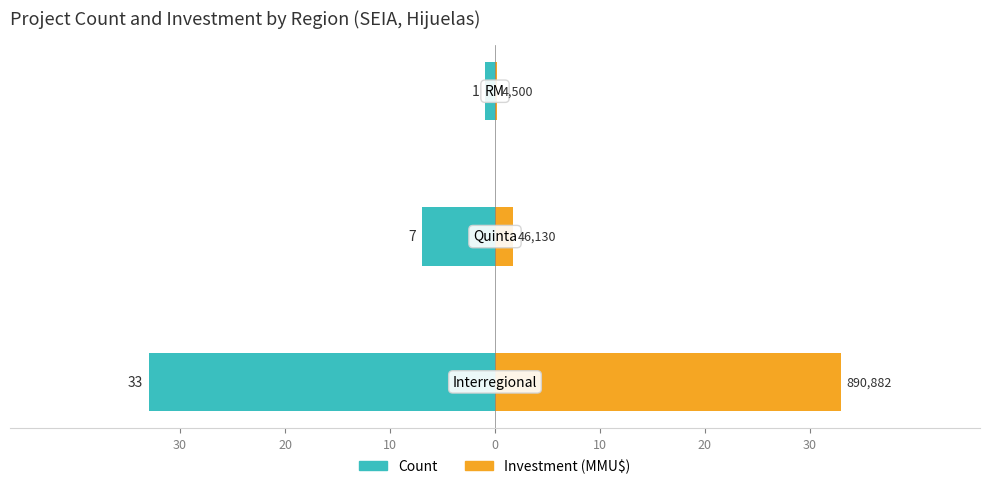

What is the average value of the Count series?

-13.7